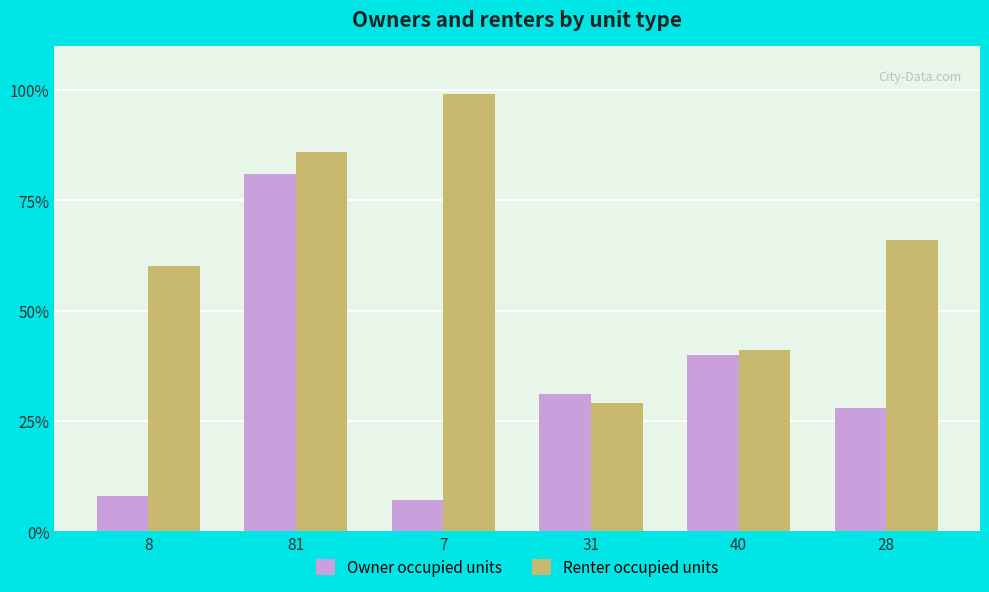

Between 40 and 28, which series saw the biggest shift?

Renter occupied units